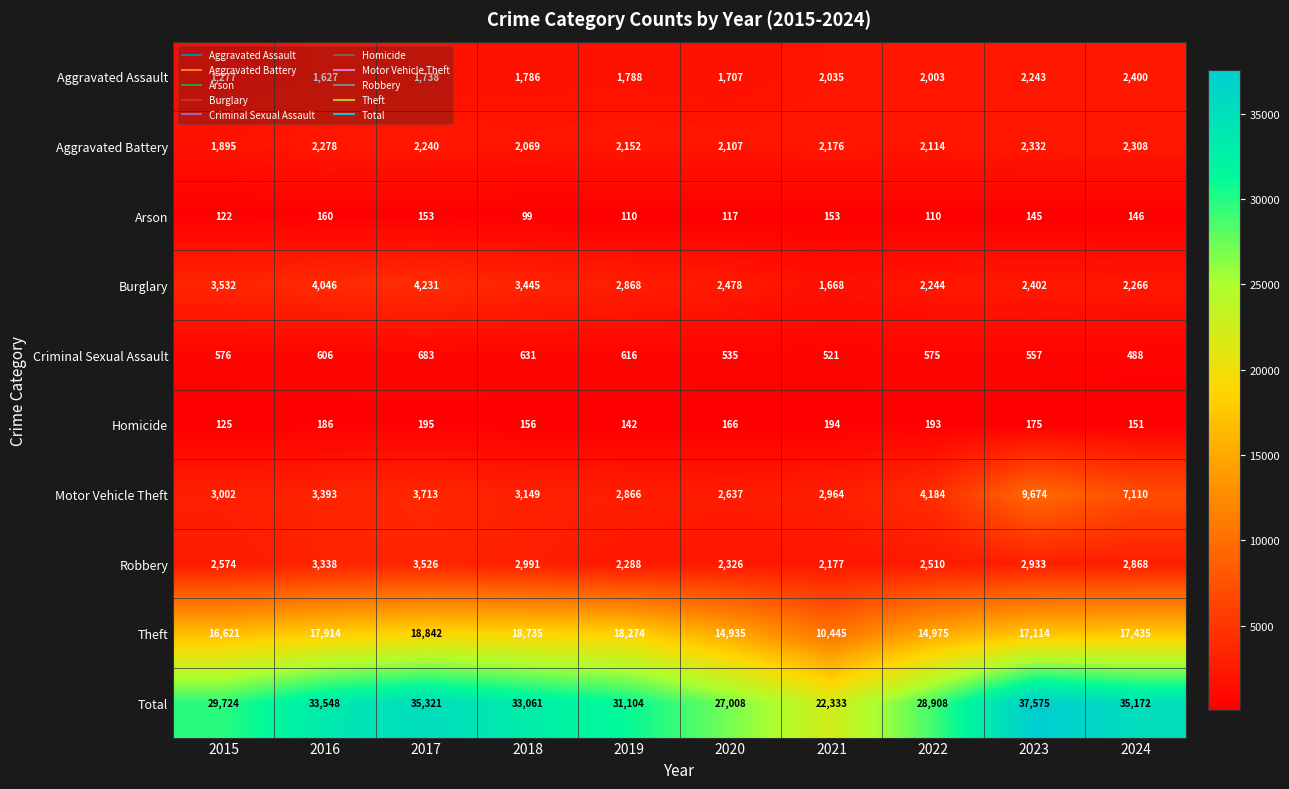

At which label does Homicide first exceed 175?

2016